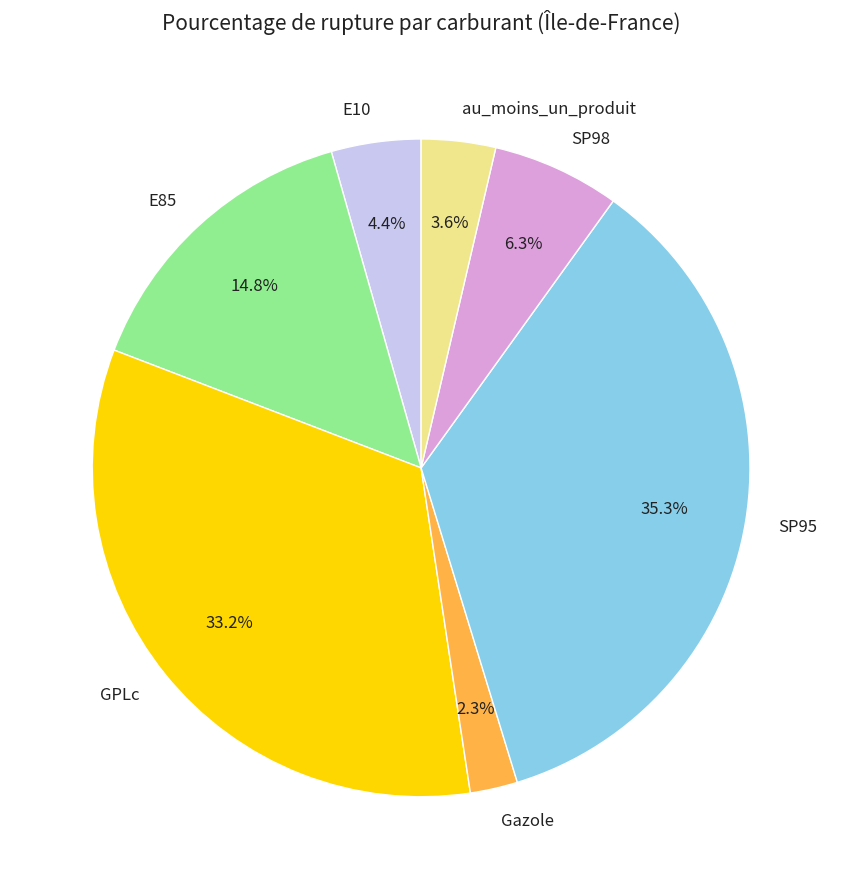

To the nearest percent, what percentage of the pie is SP98?

6%